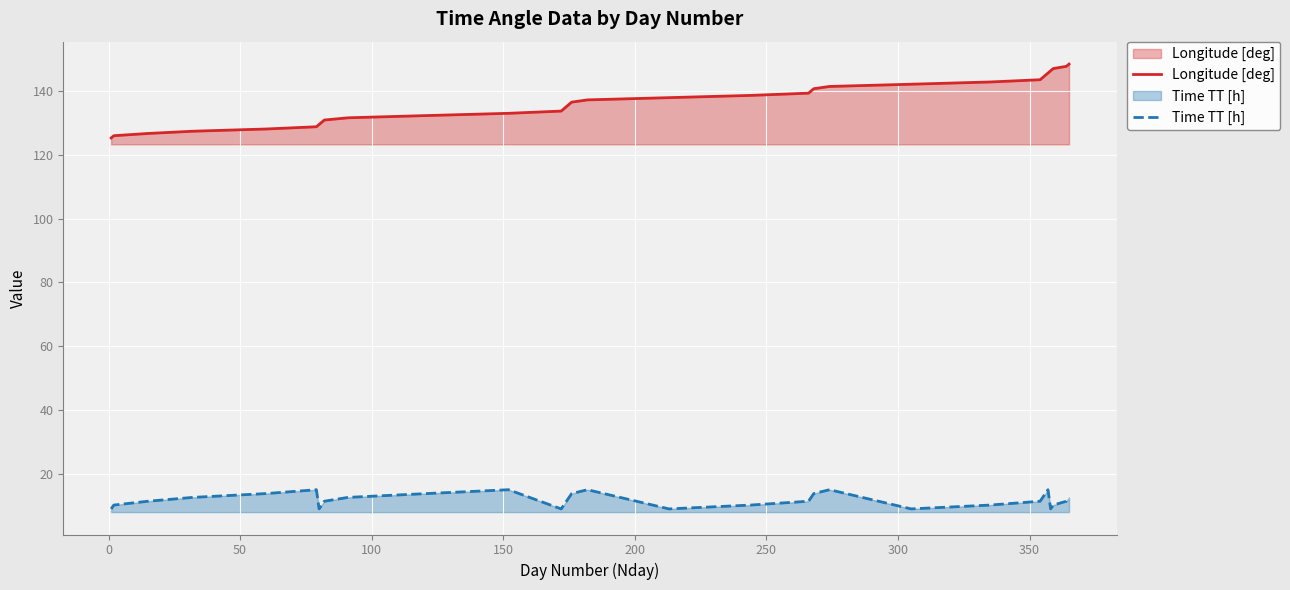

Which series has the largest total across all categories?

Longitude [deg]